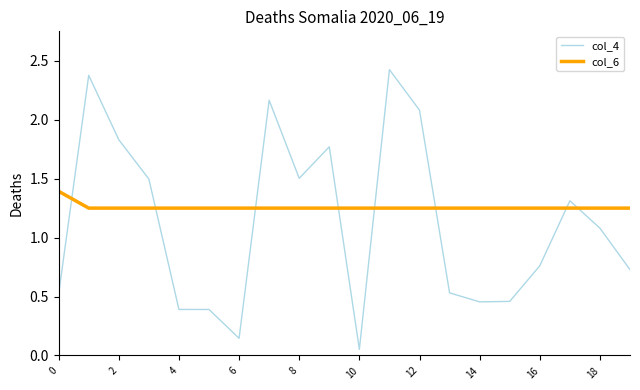

What is the average value of the col_4 series?

1.1